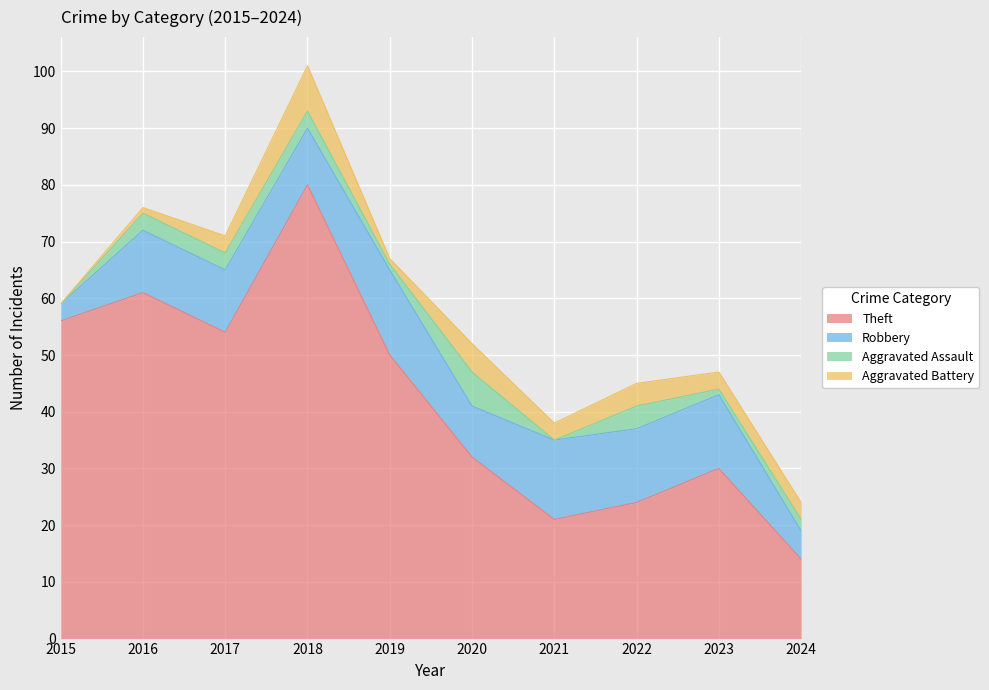

Between 2016 and 2022, which series saw the biggest shift?

Theft